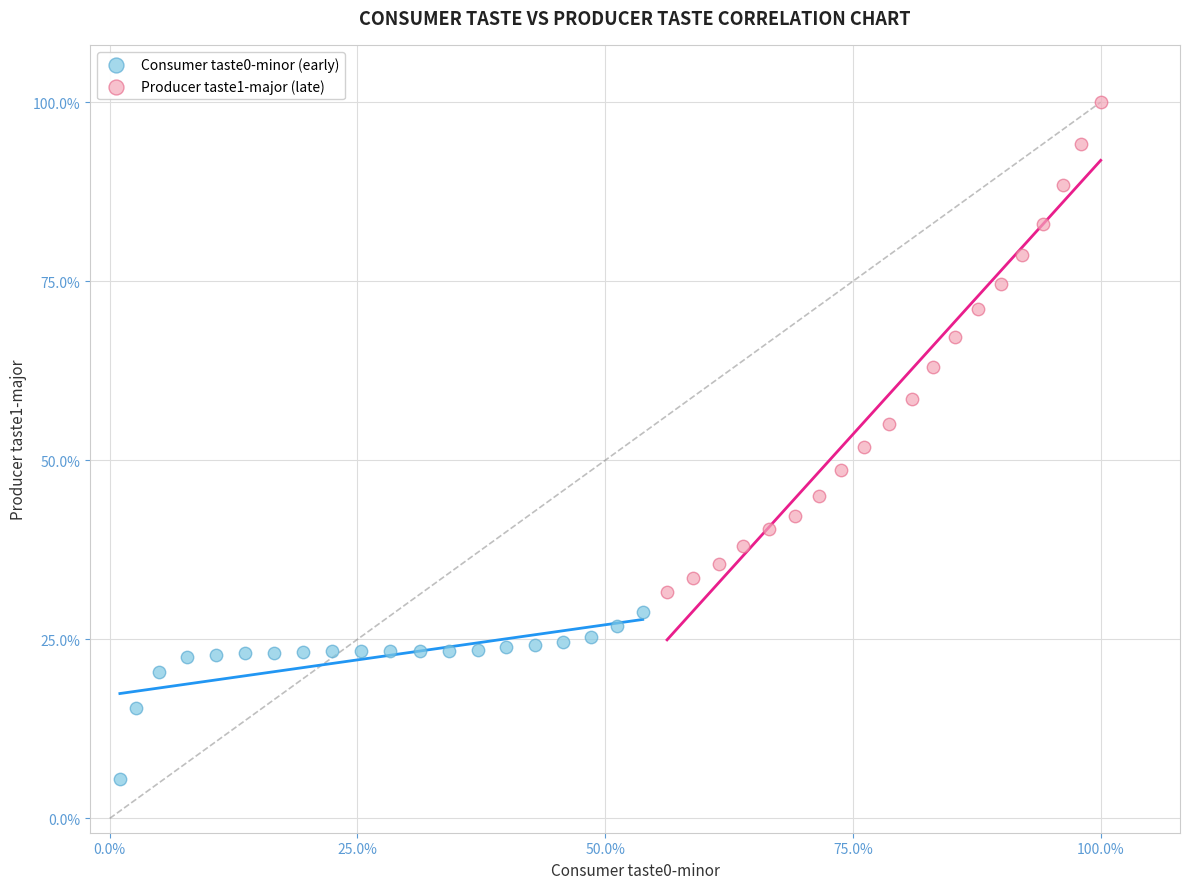

Which series has the largest Y range (max minus min)?

Producer taste1-major (late)